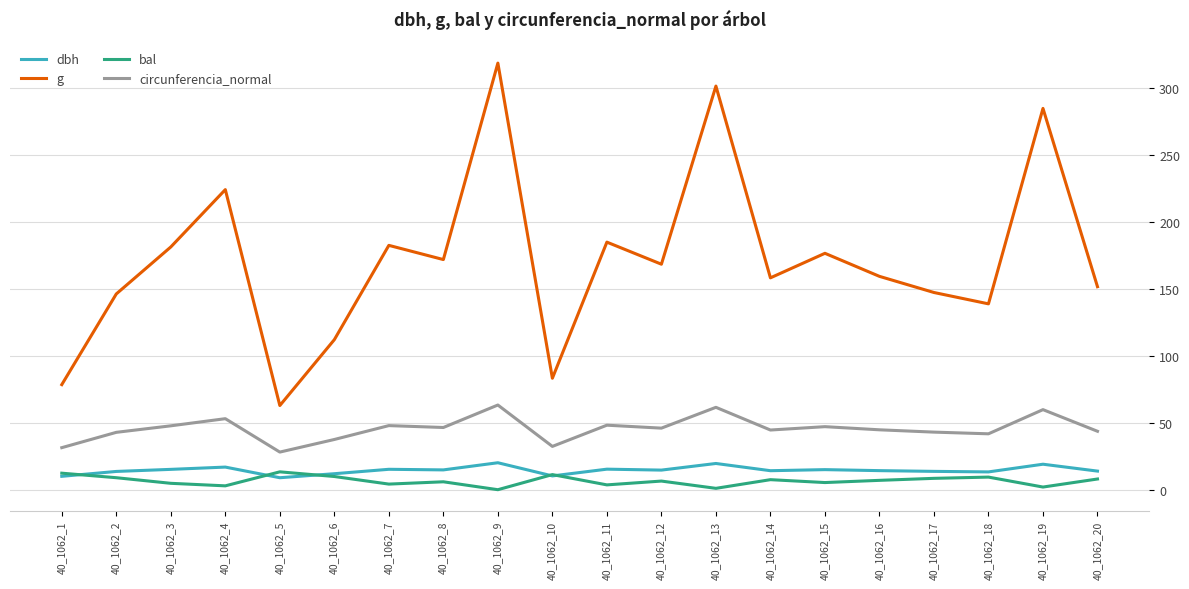

Is it true that circunferencia_normal equals 63.2 at 40_1062_18?

False